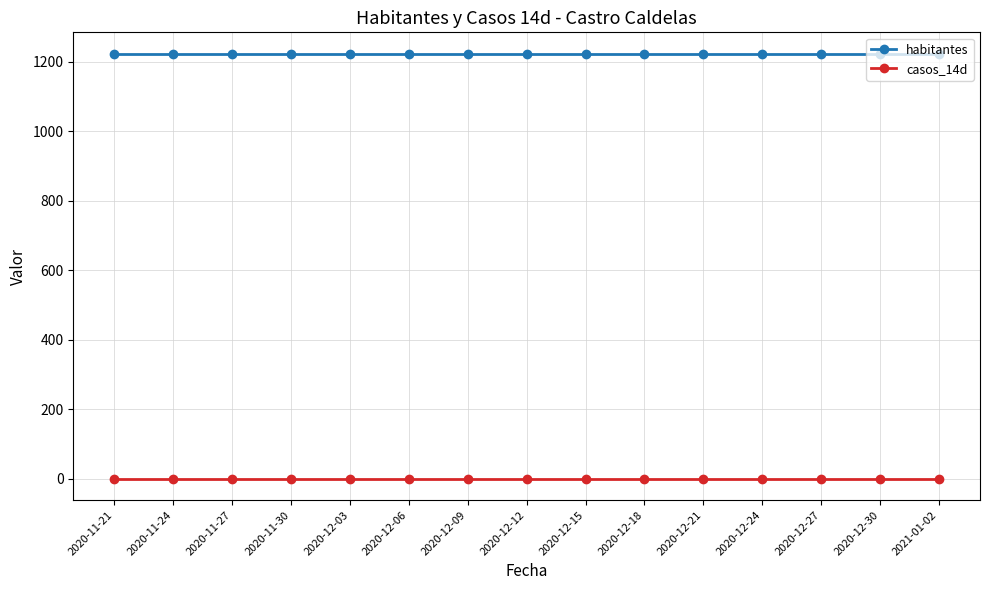

At 2020-12-18, list the series in order from smallest to largest.

casos_14d, habitantes